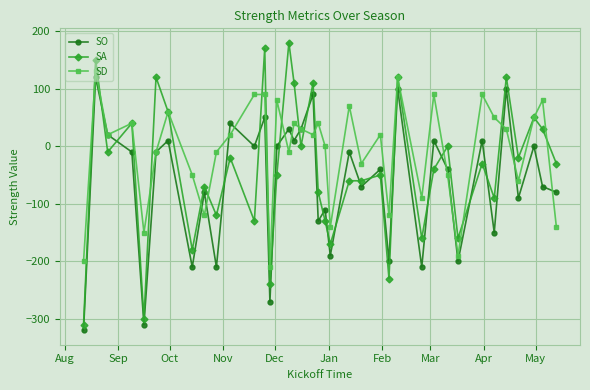

Which series has the largest total across all categories?

SD